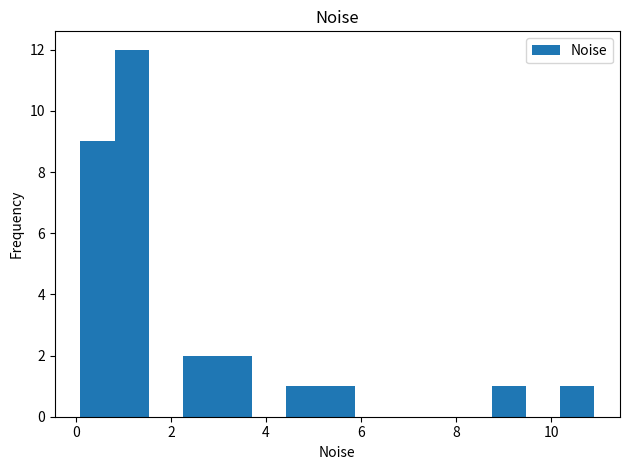

Around what value on the x-axis is the tallest bar? Give the approximate position of its centre, as read against the axis.

1.2